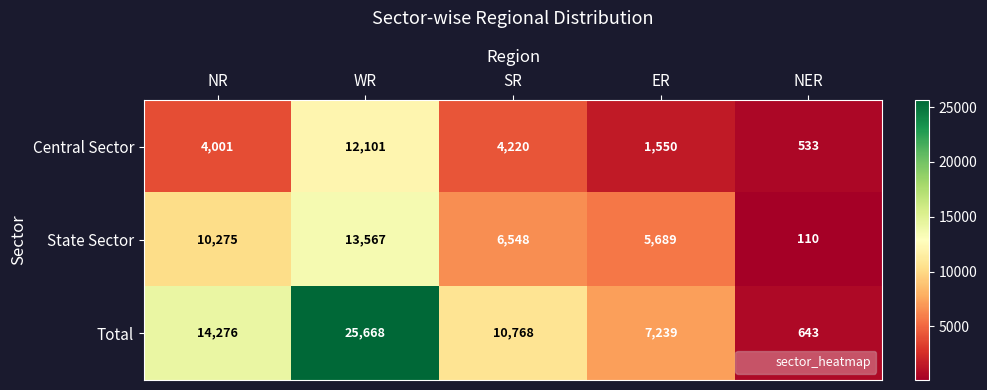

The value of State Sector at ER is 5689. True or false?

True